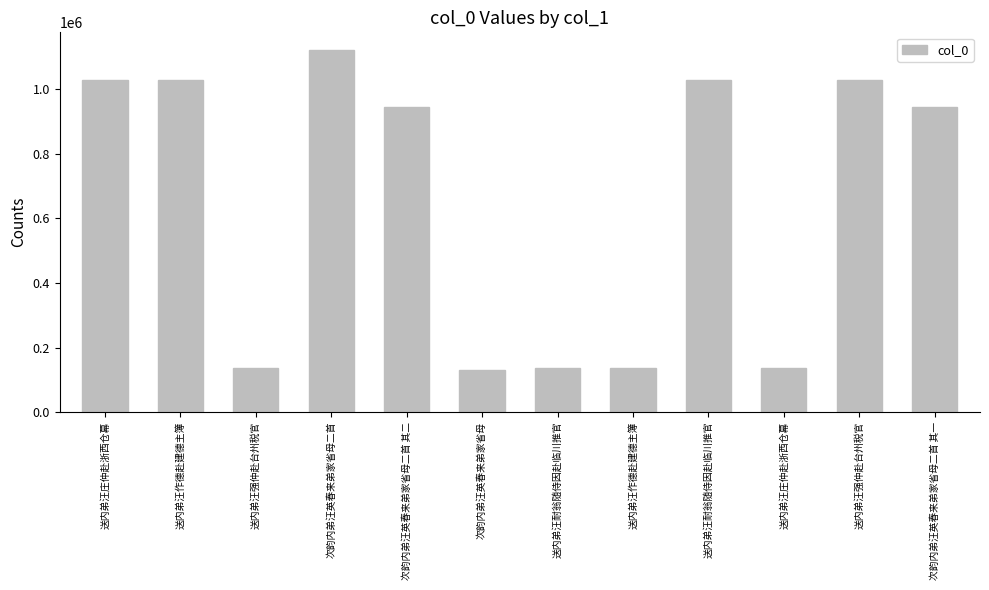

What is the sum of all values?

7793739